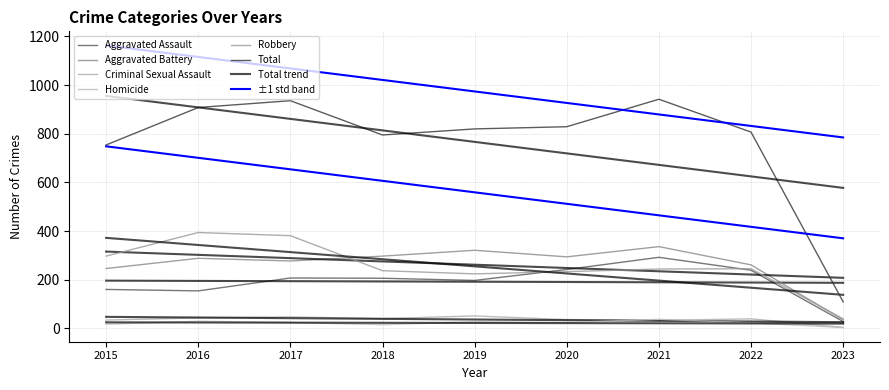

How many values in the Total series are below 820?

4